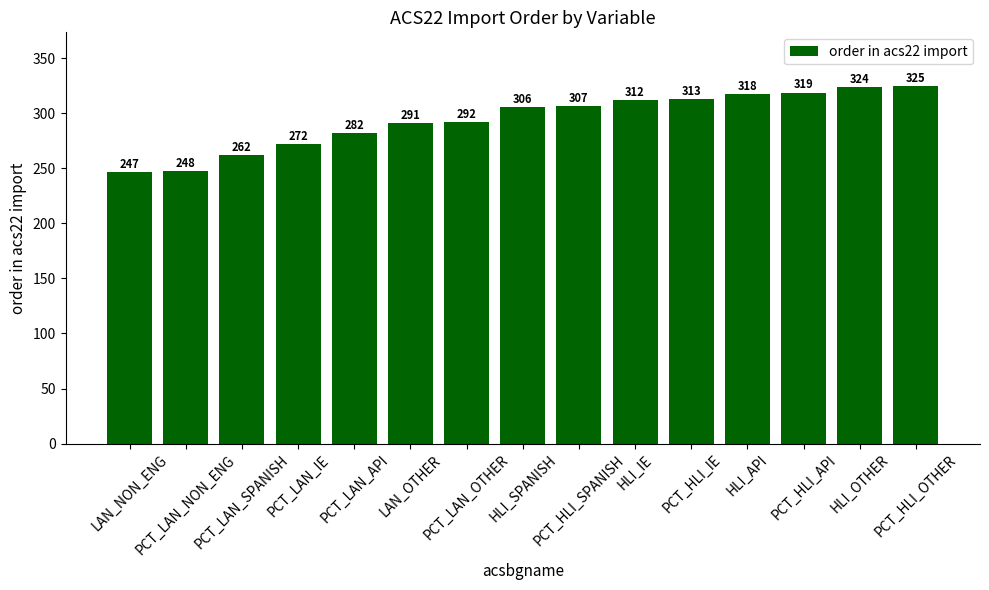

What is the change in value from PCT_LAN_SPANISH to HLI_OTHER?

+62